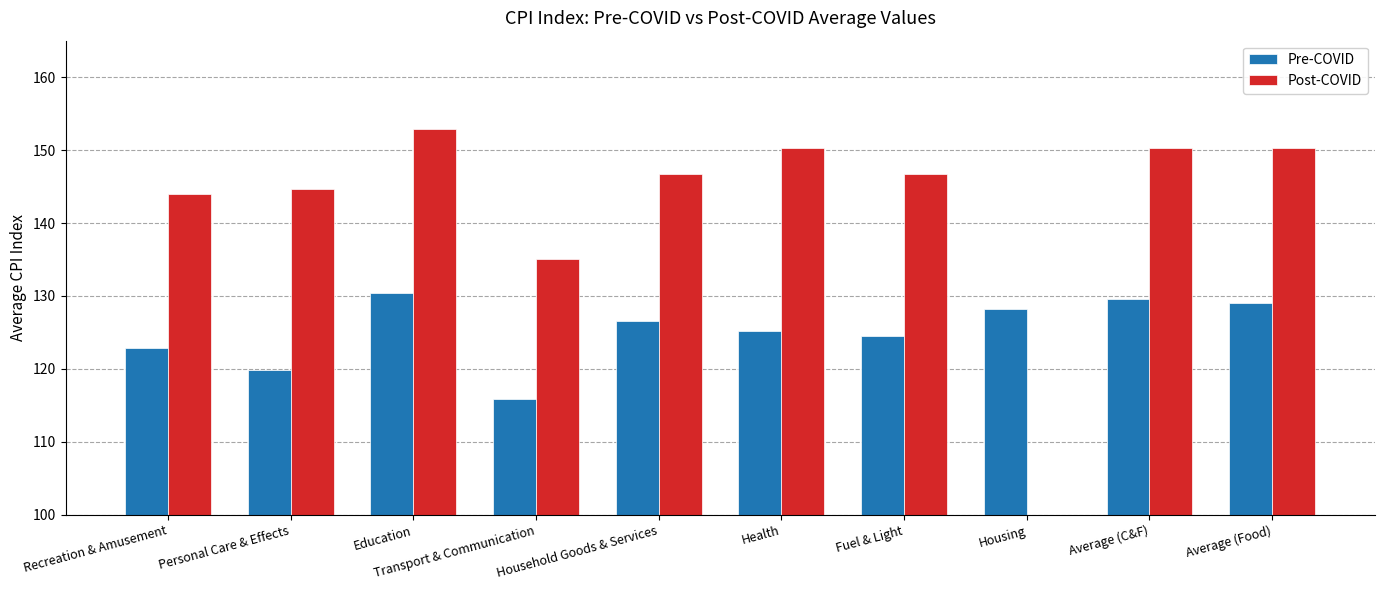

Which category has the highest value in the Pre-COVID series?

Education